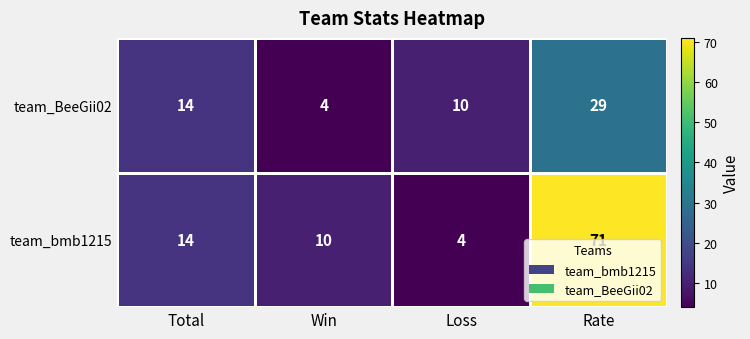

What value does the team_bmb1215 series have at Rate, to the nearest 5?

70